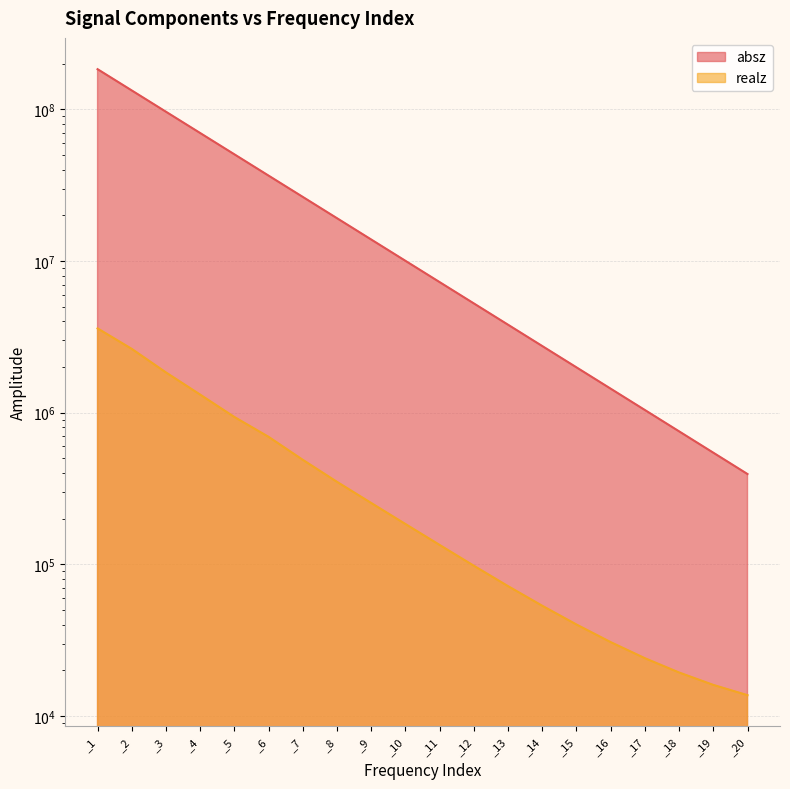

Reading right to left, list all the values displayed in this chart.

absz: _20=393939.0	_19=544779.0	_18=753283.0	_17=1041440.0	_16=1439700.0	_15=1990020.0	_14=2750550.0	_13=3801420.0	_12=5253270.0	_11=7259370.0	_10=10030900.0	_9=13859500.0	_8=19151200.0	_7=26462200.0	_6=36556200.0	_5=50521200.0	_4=69794700.0	_3=96436700.0	_2=133231000.0	_1=184035000.0
realz: _20=13719.8	_19=16038.2	_18=19357.0	_17=24055.6	_16=30707.4	_15=40112.9	_14=53321.0	_13=71819.5	_12=97897.8	_11=134252.0	_10=184455.0	_9=253813.0	_8=349900.0	_7=488774.0	_6=692958.0	_5=936614.0	_4=1315570.0	_3=1842040.0	_2=2634280.0	_1=3595570.0